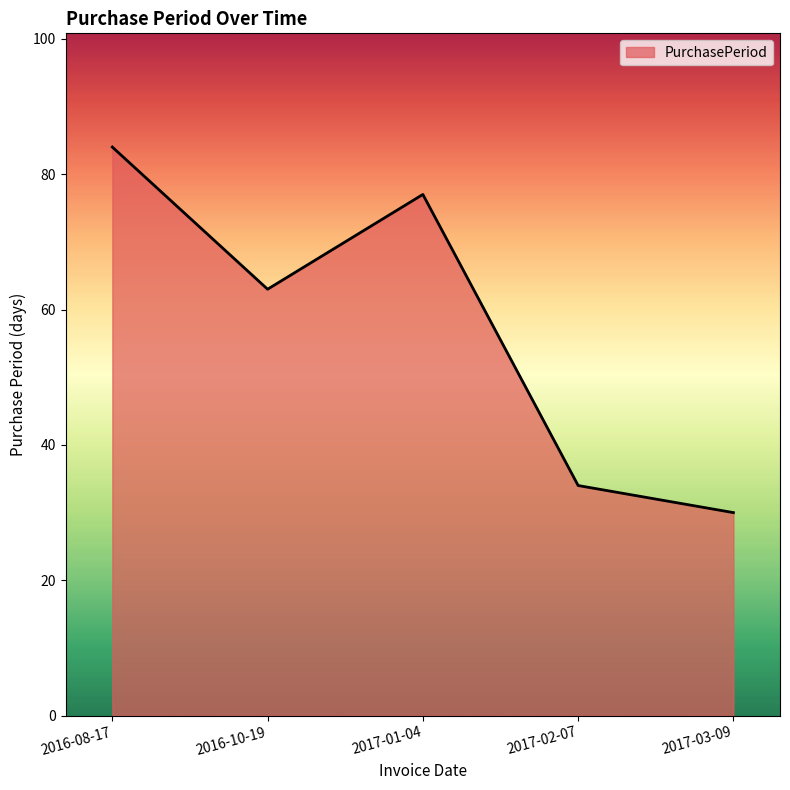

Rank the categories by value from highest to lowest.

2016-08-17, 2017-01-04, 2016-10-19, 2017-02-07, 2017-03-09